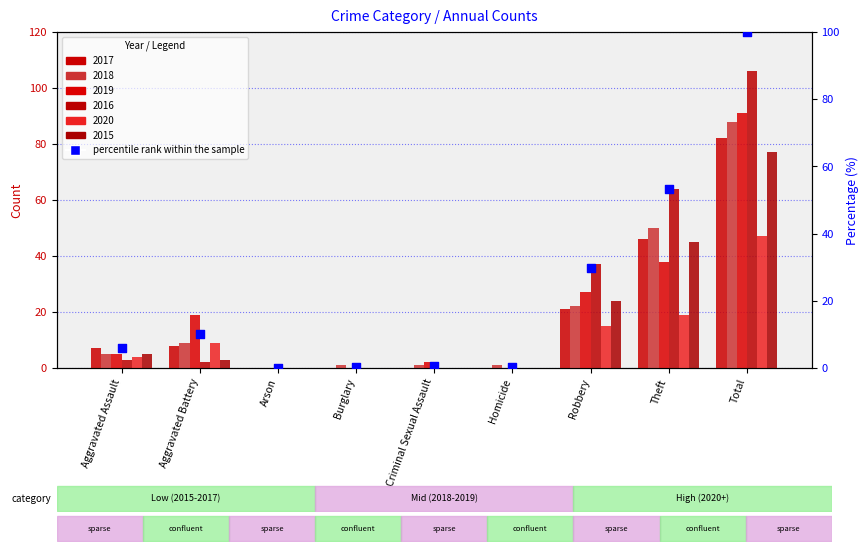

Which has a higher value, Robbery or Aggravated Assault?

Robbery